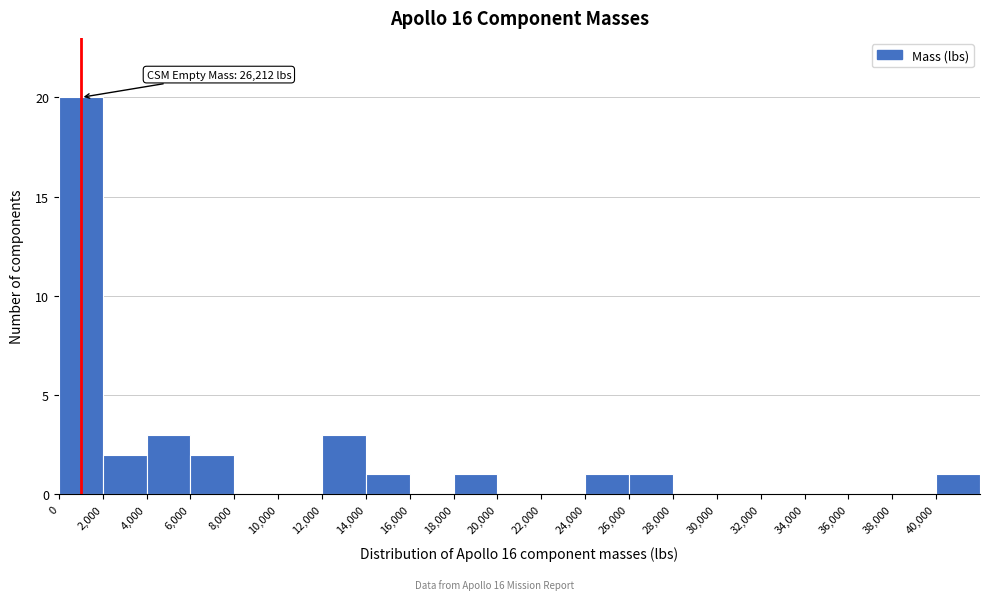

Over which range of the x-axis is the bar tallest?

0 to 2000